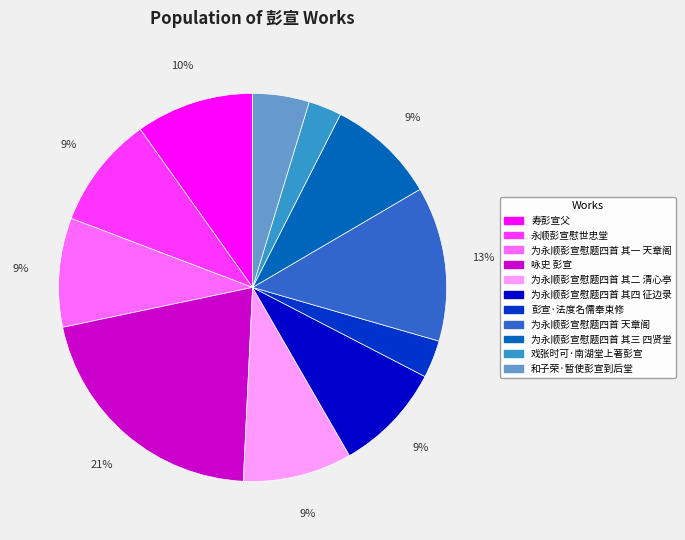

To the nearest percent, what is the average slice percentage?

9%